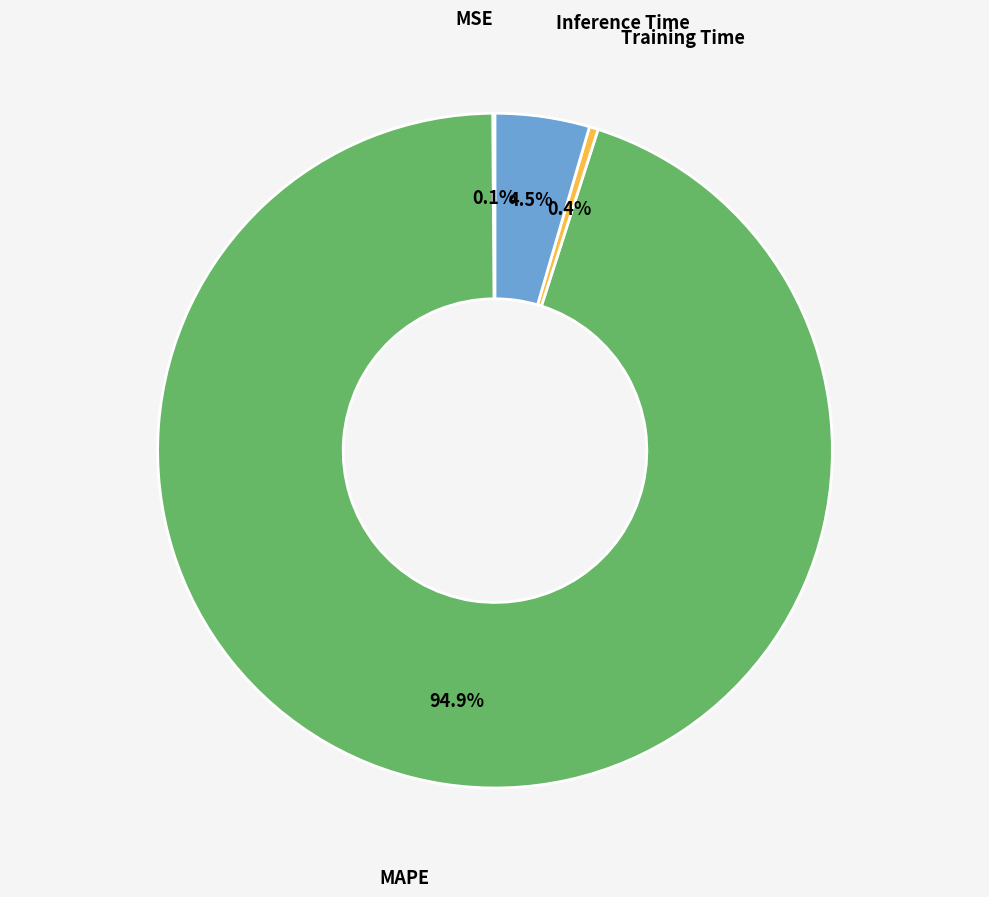

Is there any slice that represents more than half of the pie?

Yes